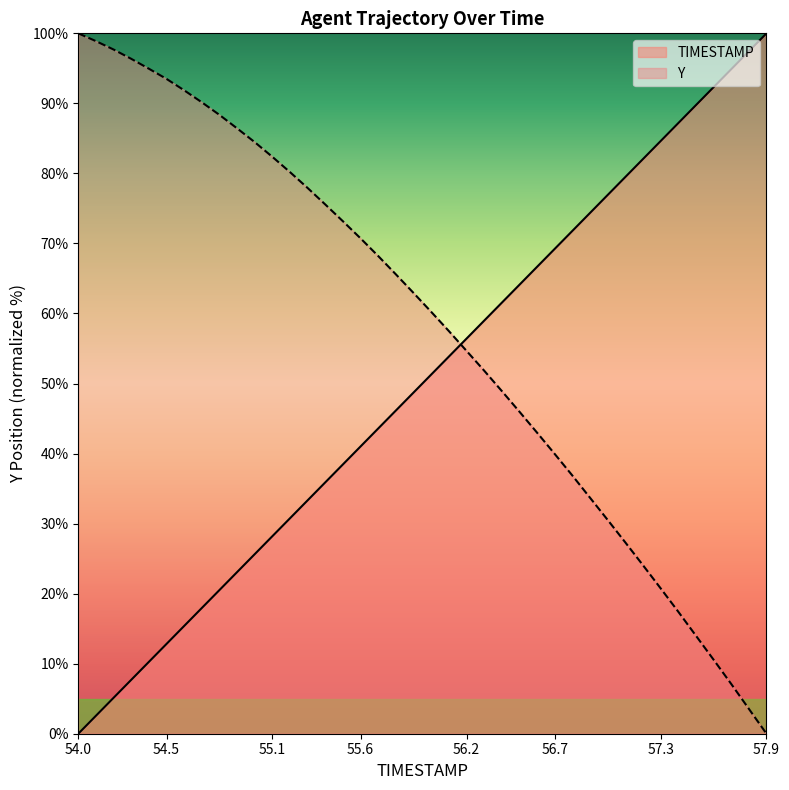

Which series has the largest total across all categories?

Y